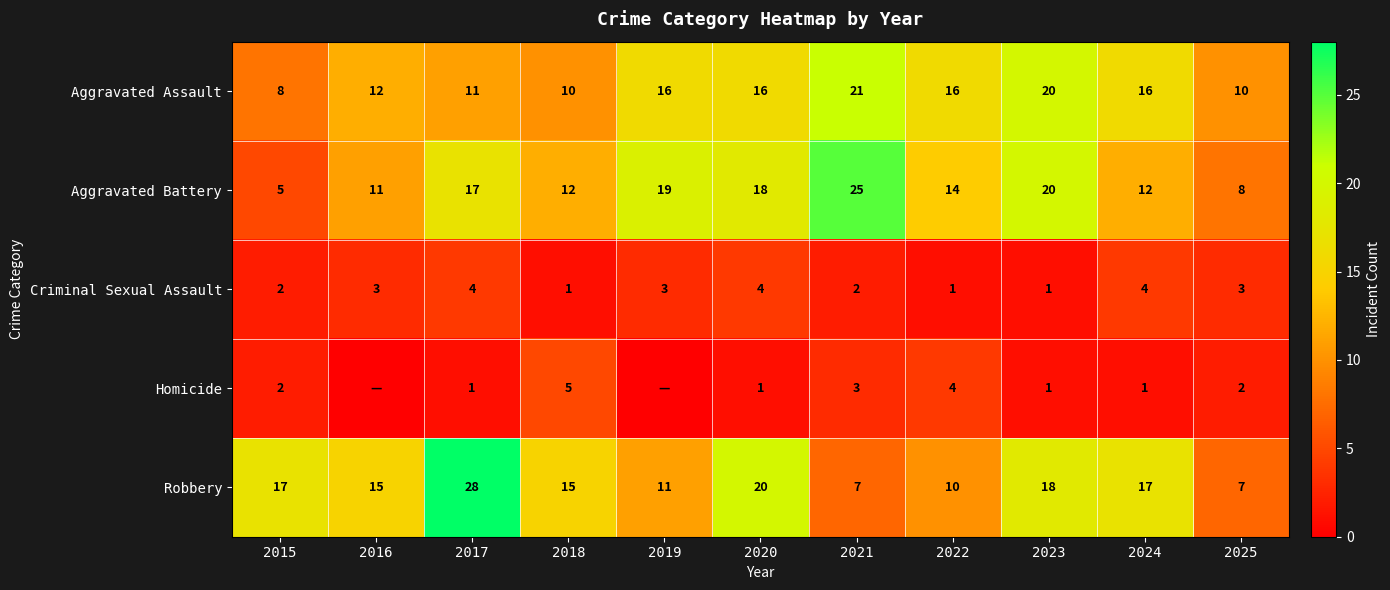

At which label does Robbery first exceed 15?

2015